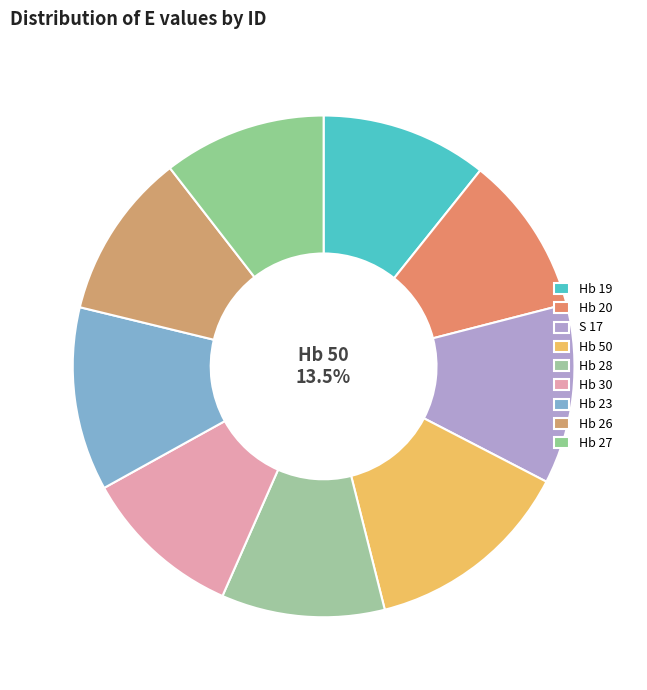

What is the change in value from Hb 28 to Hb 27?

-0.1